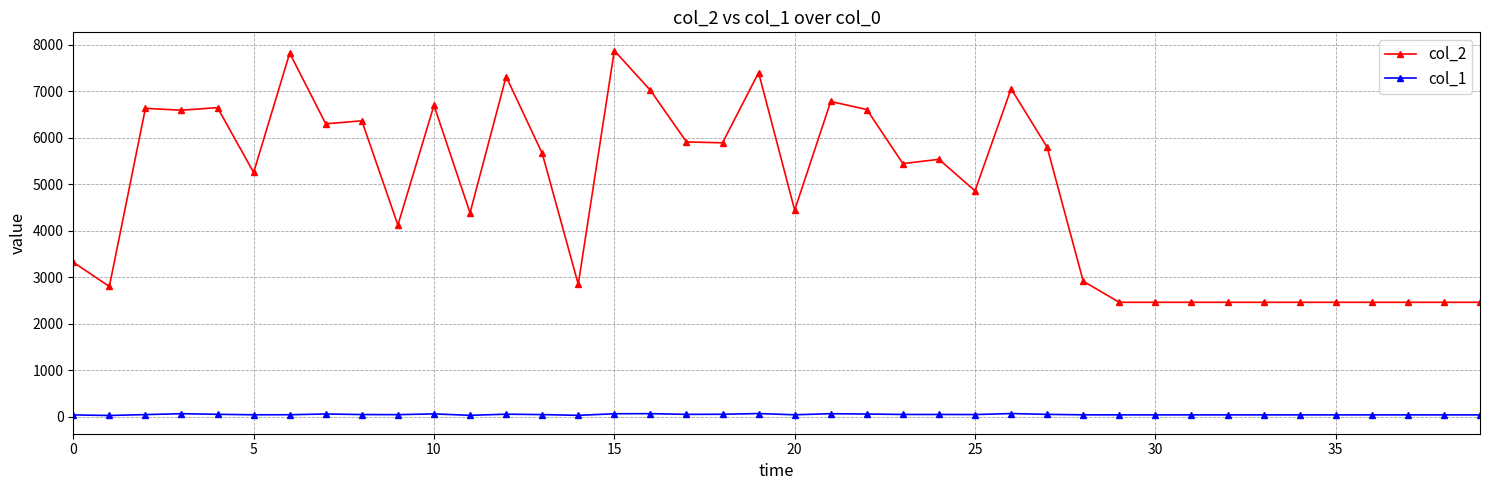

List the series in order of their peak value, lowest first.

col_1, col_2